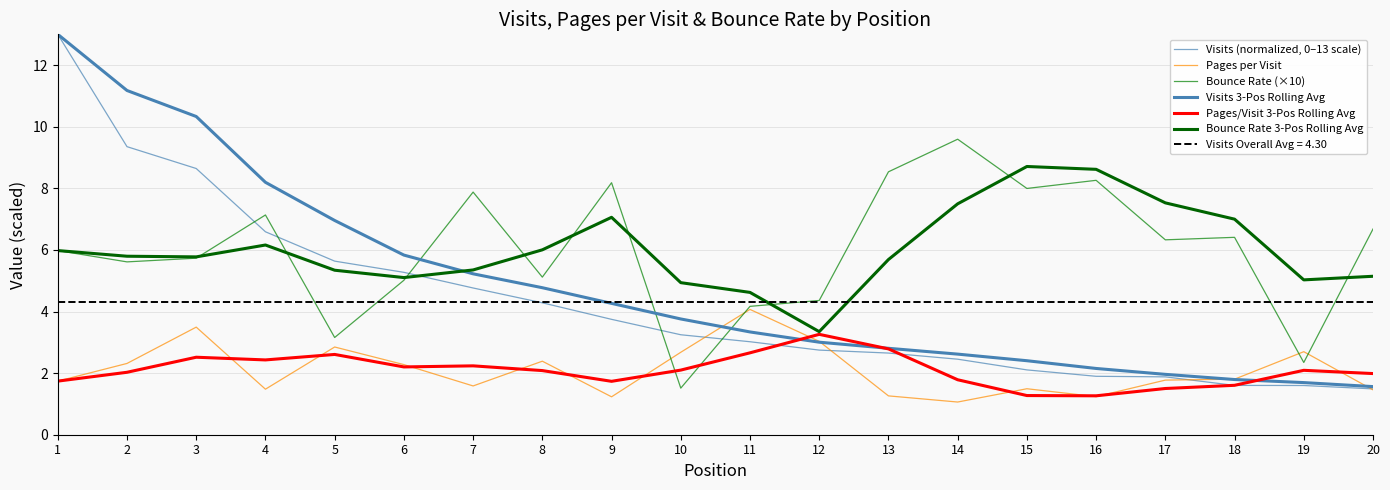

What is the difference between the highest and lowest values at 16?

7.4